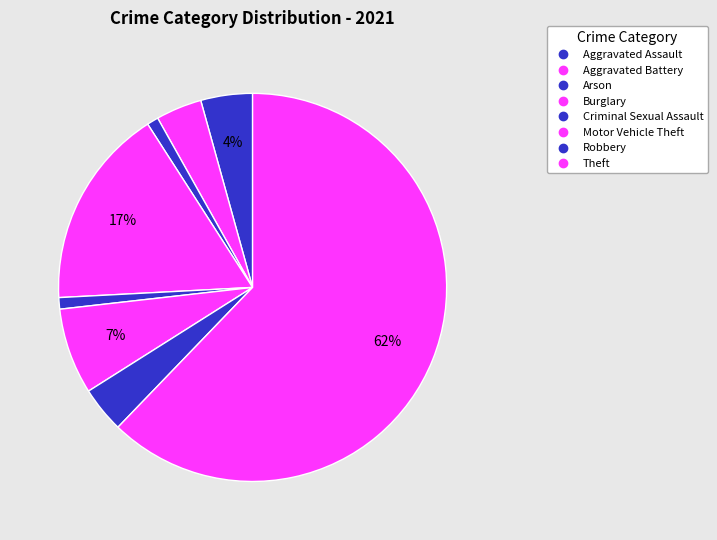

To the nearest percent, what is the average slice percentage?

12%